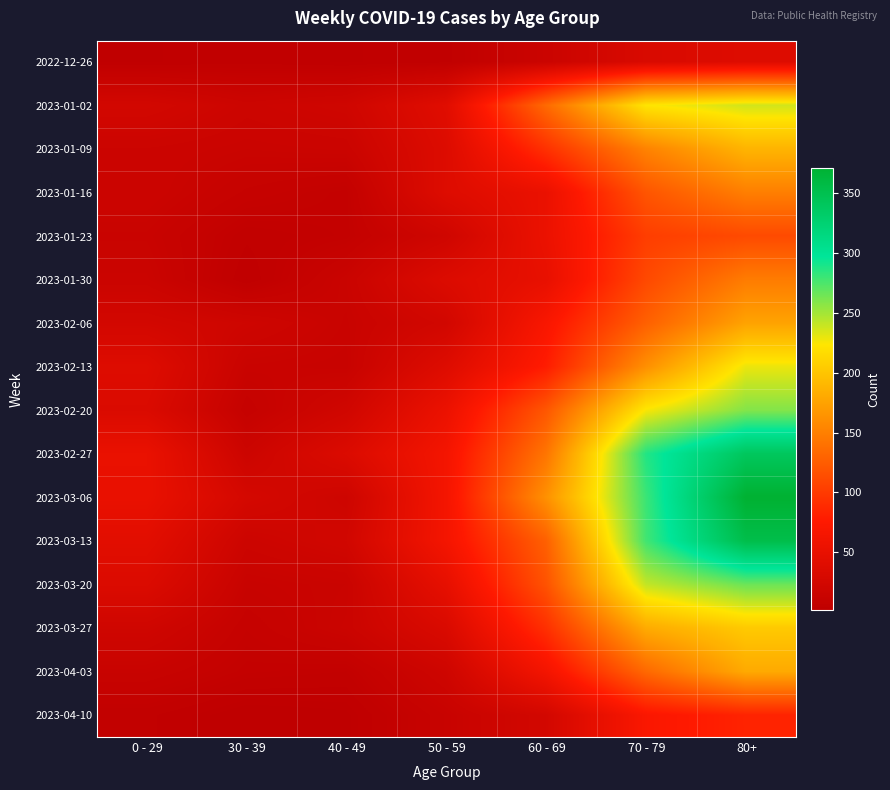

Reading right to left, list all the values displayed in this chart.

2022-12-26: 80+=38	70 - 79=32	60 - 69=16	50 - 59=5	40 - 49=4	30 - 39=5	0 - 29=4
2023-01-02: 80+=237	70 - 79=223	60 - 69=134	50 - 59=41	40 - 49=21	30 - 39=18	0 - 29=25
2023-01-09: 80+=188	70 - 79=152	60 - 69=93	50 - 59=37	40 - 49=16	30 - 39=15	0 - 29=17
2023-01-16: 80+=149	70 - 79=119	60 - 69=53	50 - 59=38	40 - 49=8	30 - 39=11	0 - 29=17
2023-01-23: 80+=111	70 - 79=102	60 - 69=54	50 - 59=21	40 - 49=8	30 - 39=6	0 - 29=14
2023-01-30: 80+=147	70 - 79=110	60 - 69=50	50 - 59=36	40 - 49=15	30 - 39=4	0 - 29=16
2023-02-06: 80+=175	70 - 79=127	60 - 69=69	50 - 59=24	40 - 49=14	30 - 39=20	0 - 29=25
2023-02-13: 80+=229	70 - 79=161	60 - 69=78	50 - 59=38	40 - 49=13	30 - 39=14	0 - 29=38
2023-02-20: 80+=259	70 - 79=225	60 - 69=120	50 - 59=54	40 - 49=22	30 - 39=10	0 - 29=34
2023-02-27: 80+=340	70 - 79=287	60 - 69=142	50 - 59=64	40 - 49=35	30 - 39=18	0 - 29=52
2023-03-06: 80+=371	70 - 79=280	60 - 69=162	50 - 59=64	40 - 49=19	30 - 39=27	0 - 29=51
2023-03-13: 80+=353	70 - 79=278	60 - 69=127	50 - 59=64	40 - 49=23	30 - 39=18	0 - 29=43
2023-03-20: 80+=266	70 - 79=241	60 - 69=117	50 - 59=48	40 - 49=15	30 - 39=13	0 - 29=35
2023-03-27: 80+=204	70 - 79=181	60 - 69=92	50 - 59=33	40 - 49=16	30 - 39=10	0 - 29=21
2023-04-03: 80+=180	70 - 79=133	60 - 69=63	50 - 59=20	40 - 49=7	30 - 39=8	0 - 29=13
2023-04-10: 80+=83	70 - 79=71	60 - 69=25	50 - 59=13	40 - 49=3	30 - 39=2	0 - 29=6